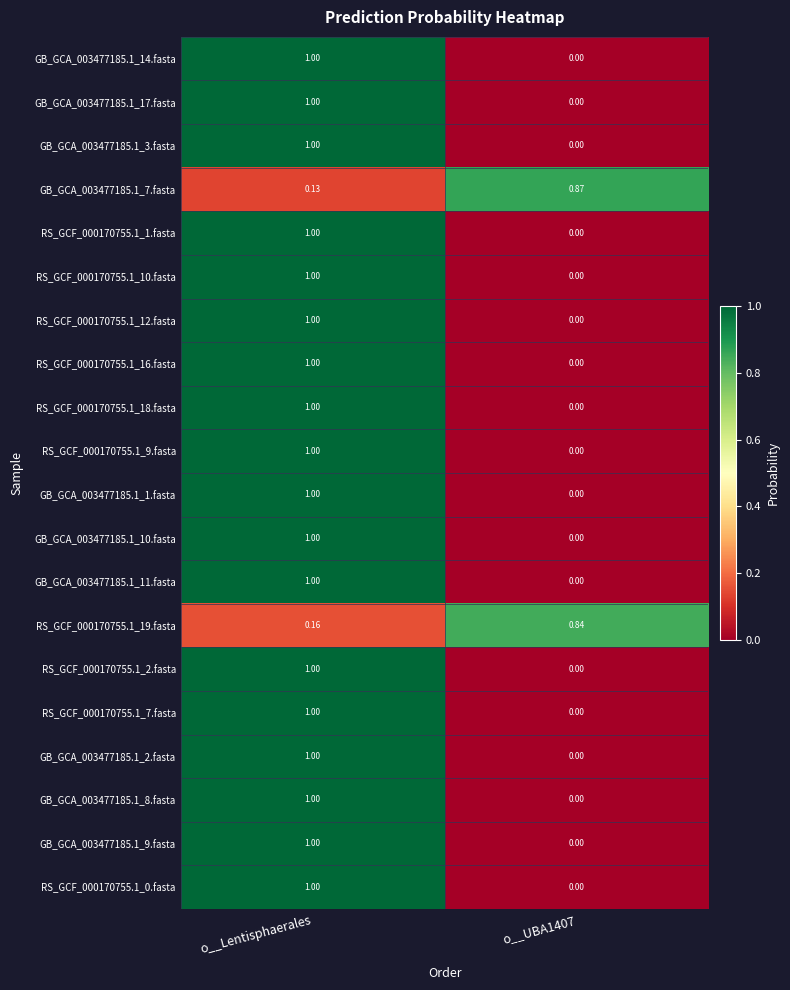

At which category is the sum across all series the highest?

o__Lentisphaerales